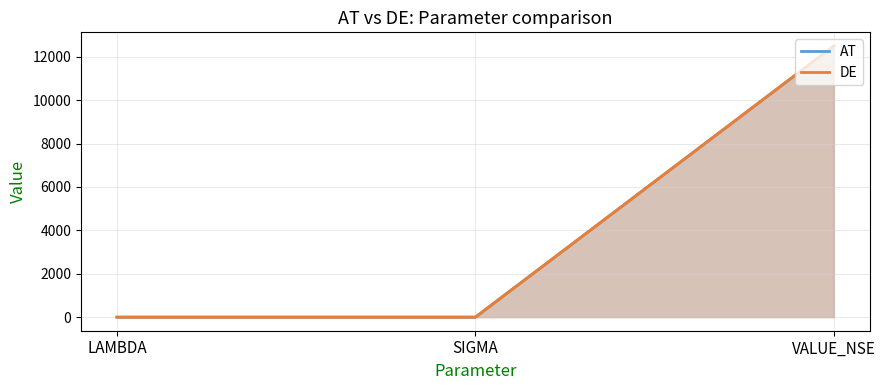

What is the value of the DE point at the 2nd from the left?

0.2